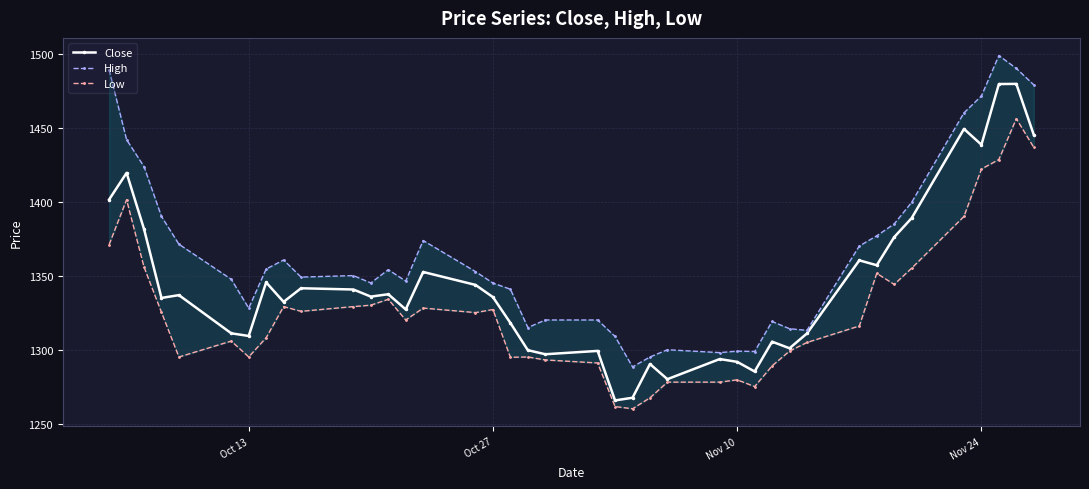

True or false: Close has more than 2 points higher than both neighbors.

True